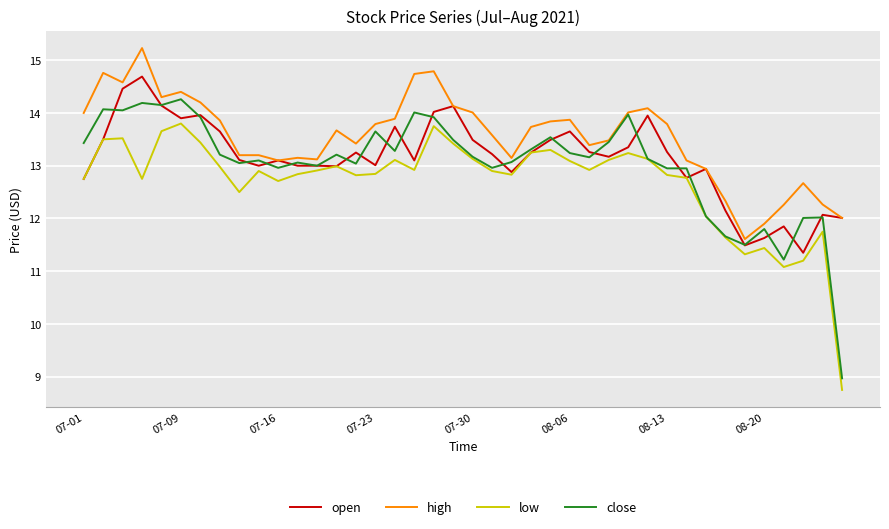

Which series has the largest total across all categories?

high